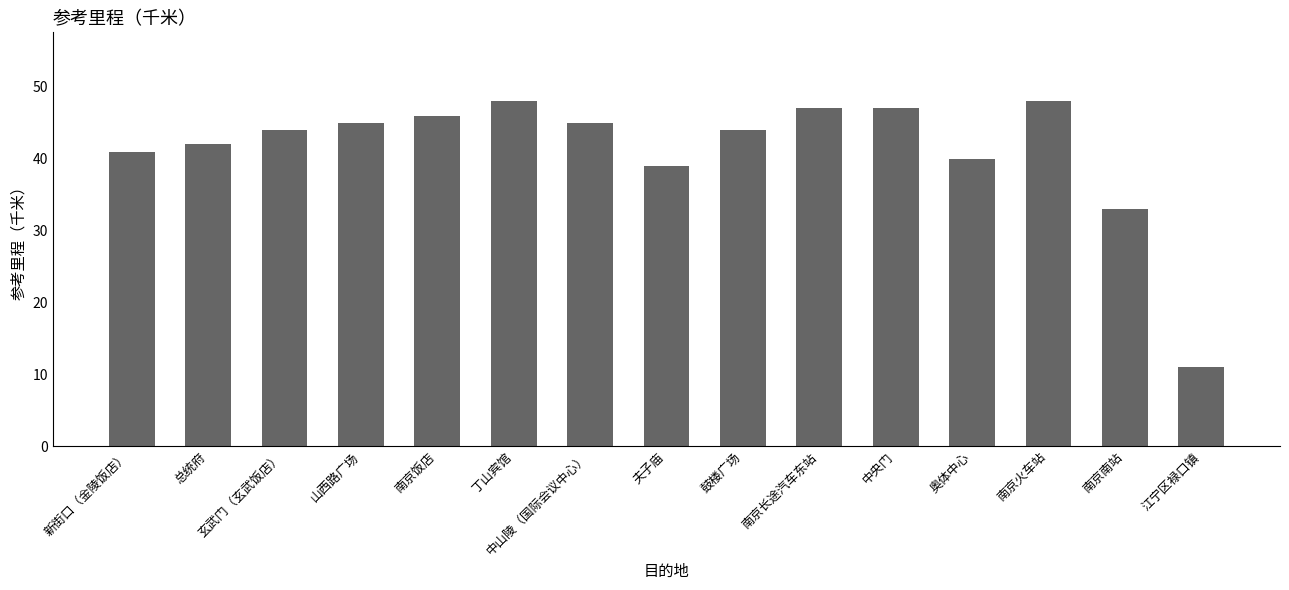

What position from the right is 鼓楼广场?

7